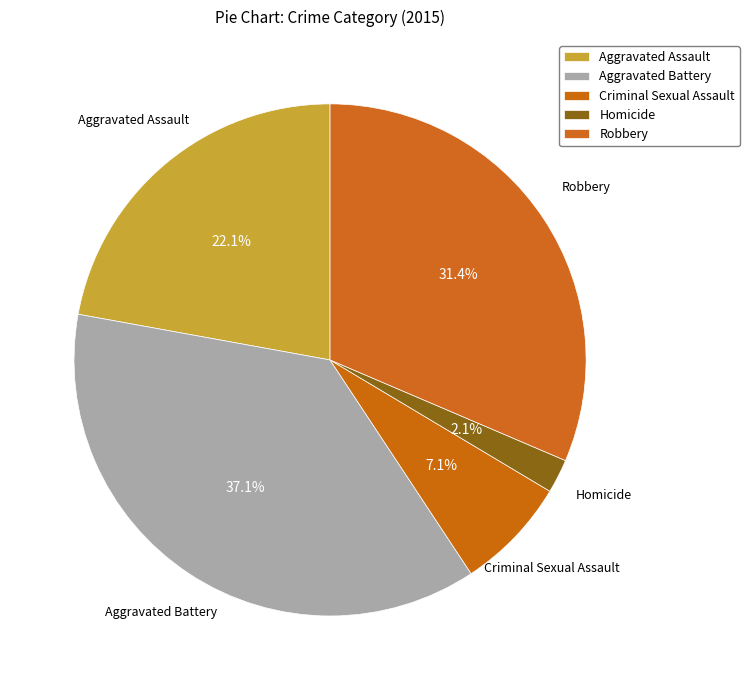

Count the number of slices in the pie.

5